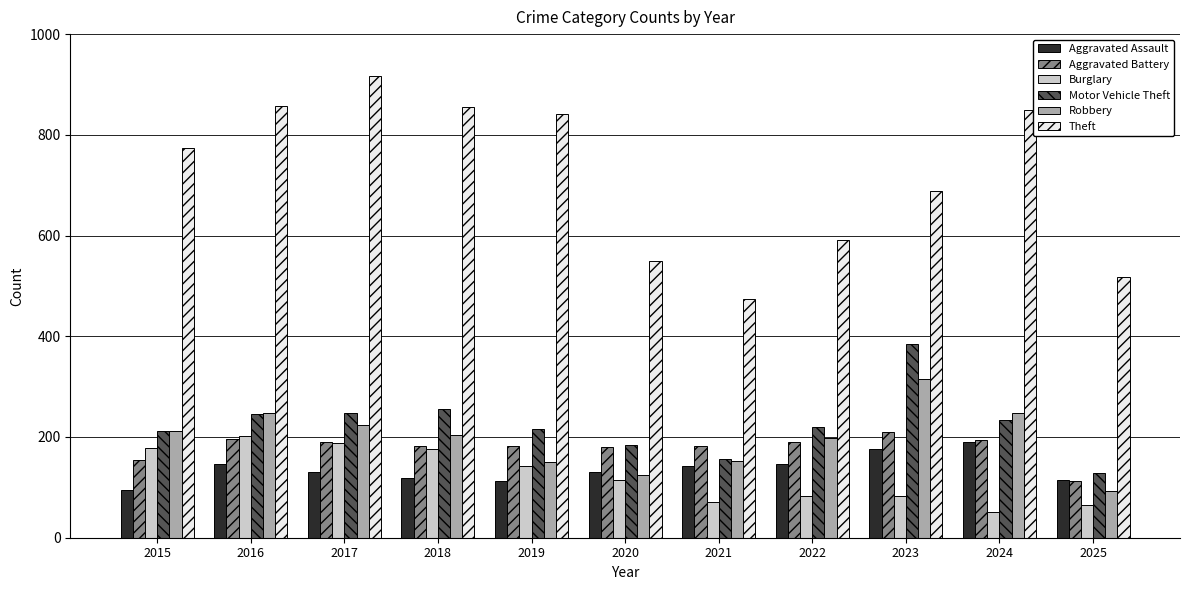

What is the spread (max minus min) of values at 2018?

737